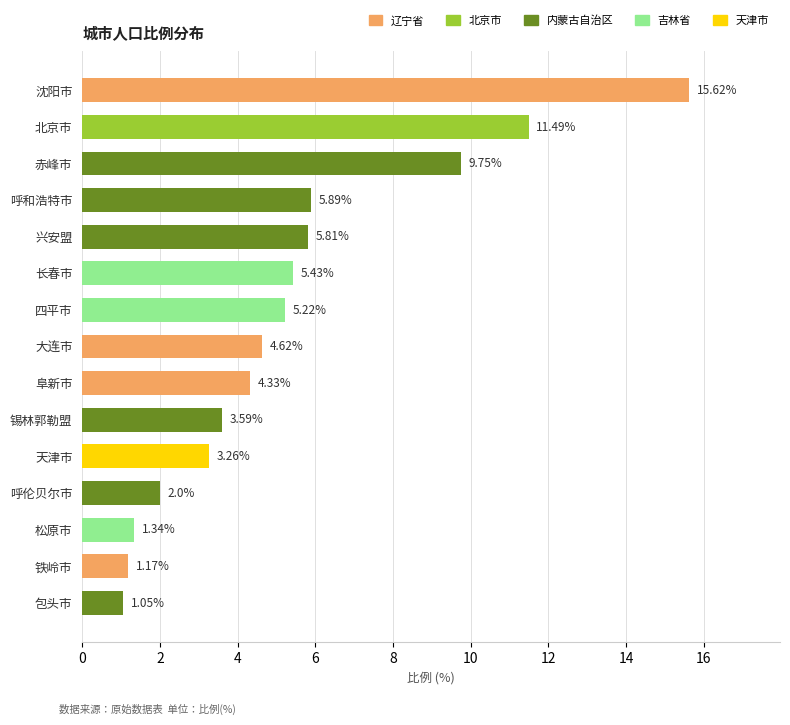

List the labels in order of value, smallest first.

包头市, 铁岭市, 松原市, 呼伦贝尔市, 天津市, 锡林郭勒盟, 阜新市, 大连市, 四平市, 长春市, 兴安盟, 呼和浩特市, 赤峰市, 北京市, 沈阳市